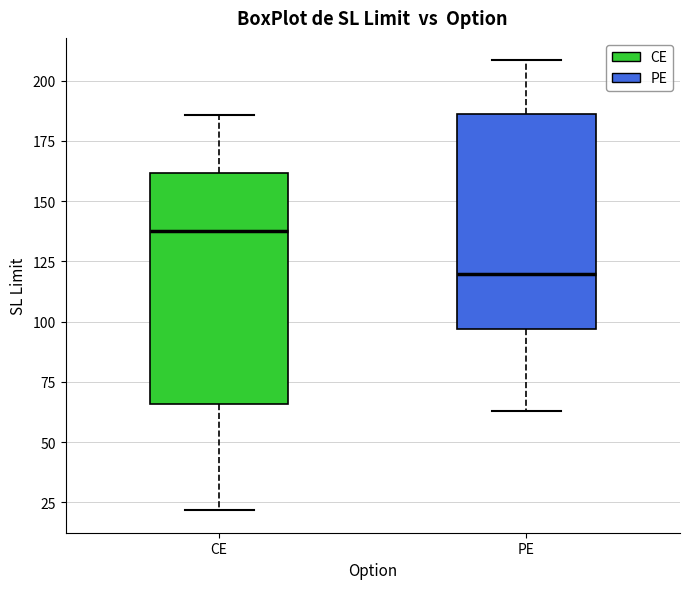

Reading left to right, transcribe this box plot: for each box, give where its median line is, the range the box spans, and where its two whiskers end, as read against the y-axis. The values are not printed on the chart, so give them approximately, as read against the axis.

CE: median 140, box 65 to 160, whiskers 20 to 185
PE: median 120, box 95 to 185, whiskers 65 to 210